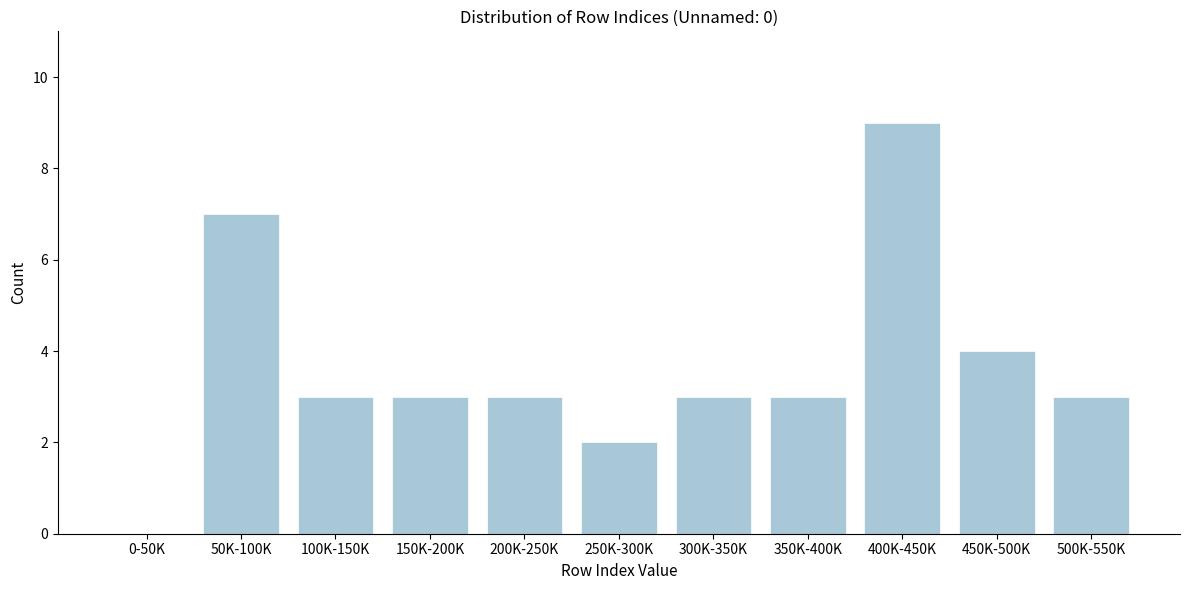

Reading left to right, transcribe all the data shown in this chart.

0-50K=0	50K-100K=7	100K-150K=3	150K-200K=3	200K-250K=3	250K-300K=2	300K-350K=3	350K-400K=3	400K-450K=9	450K-500K=4	500K-550K=3